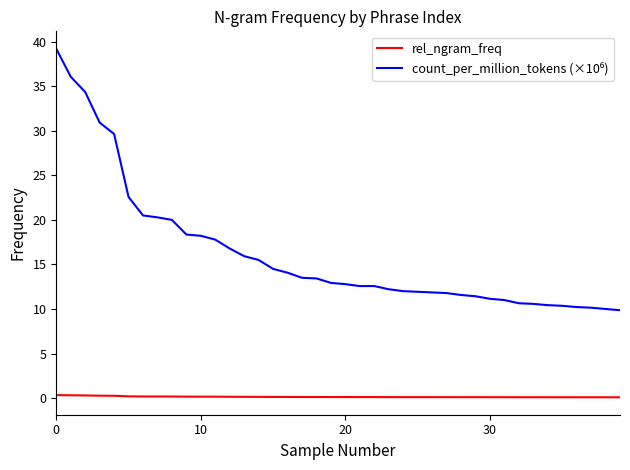

Count the number of data series in this chart.

2